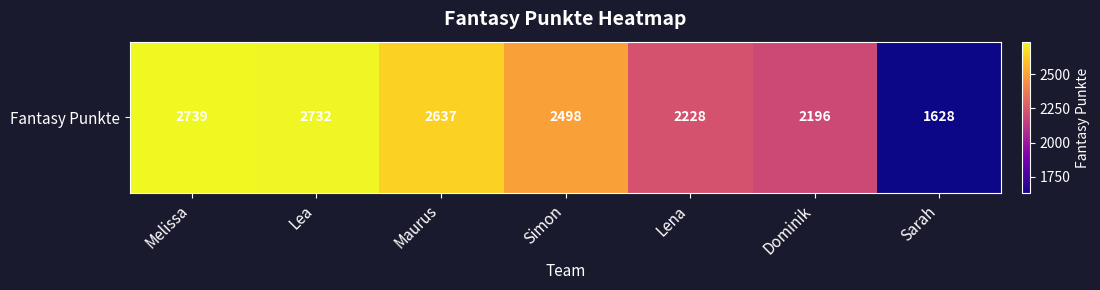

Reading left to right, extract all data points from this chart.

2739	2732	2637	2498	2228	2196	1628